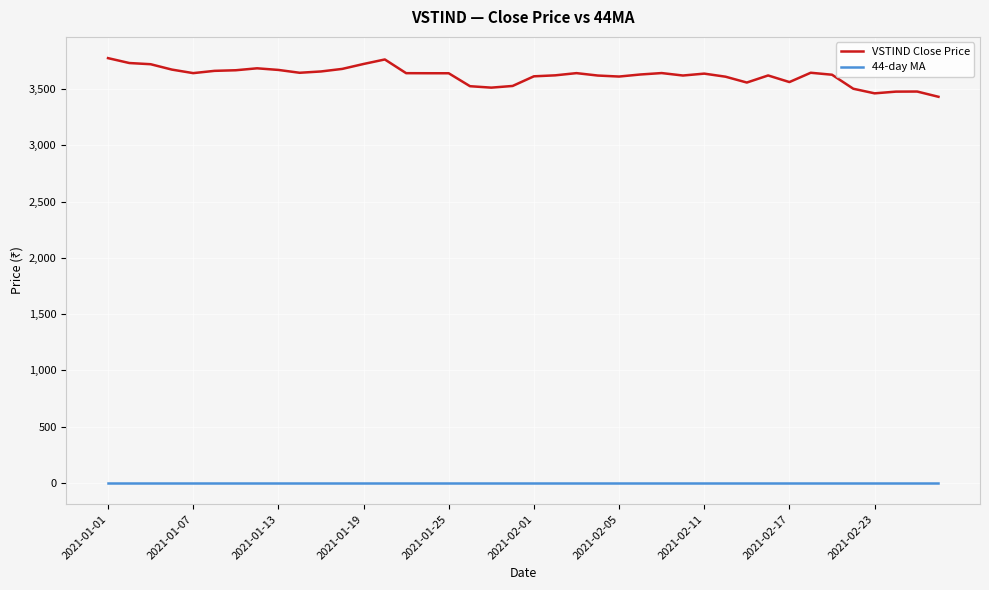

Does the chart have visible grid lines?

Yes